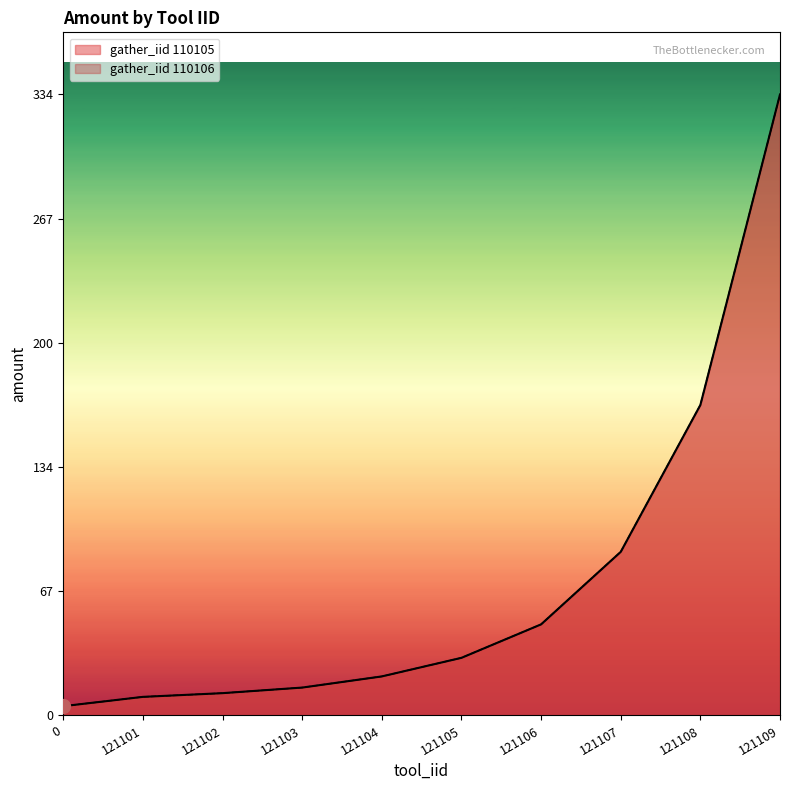

Does the chart have visible grid lines?

No